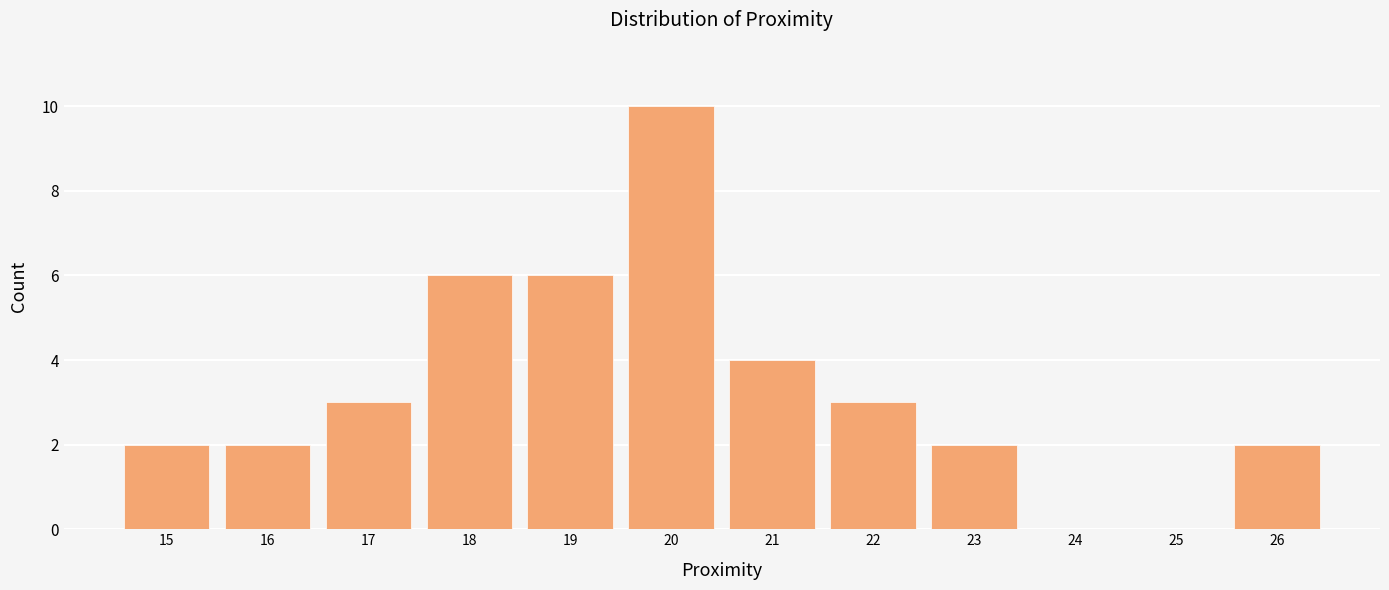

Over which range of the x-axis is the bar tallest?

19.5 to 20.5